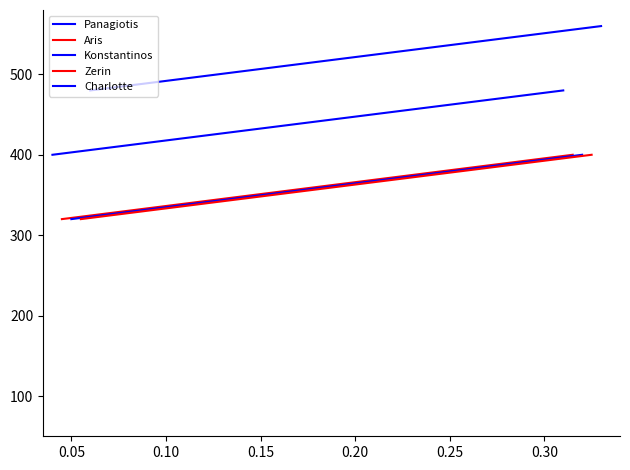

What is the average value of the Konstantinos series?

360